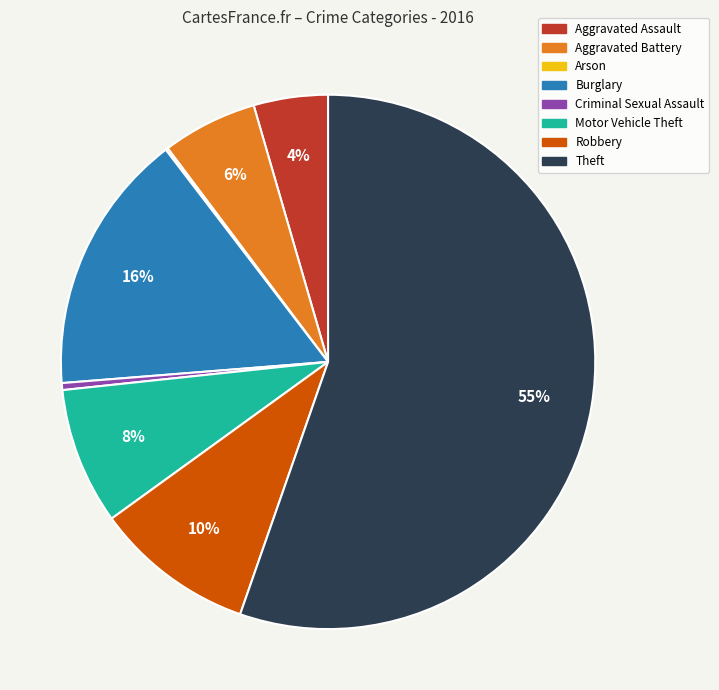

Combined, do Robbery and Criminal Sexual Assault account for over 50%?

No